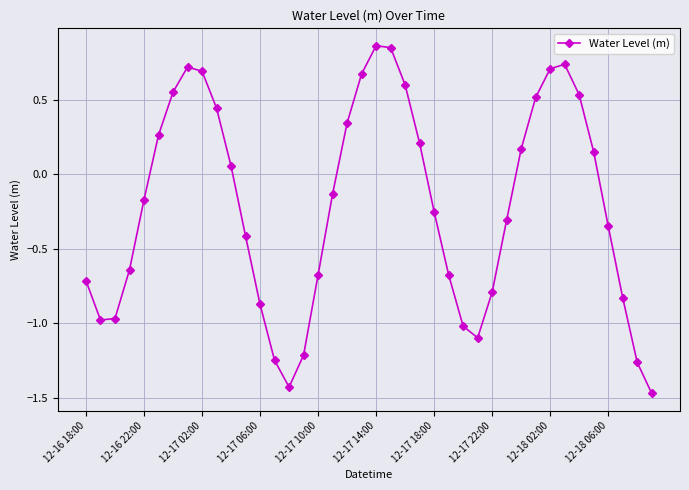

True or false: there are more than 1 points higher than both neighbors.

True